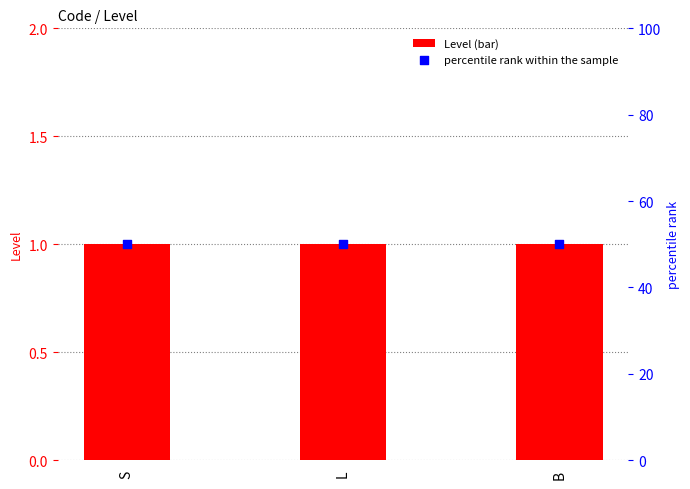

What is the total value across all series at S?

51